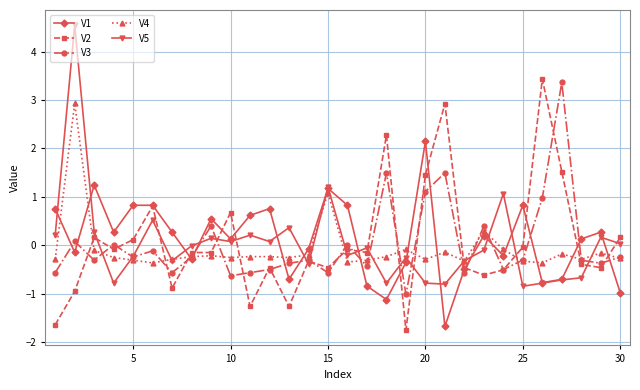

Which series has the largest total across all categories?

V1